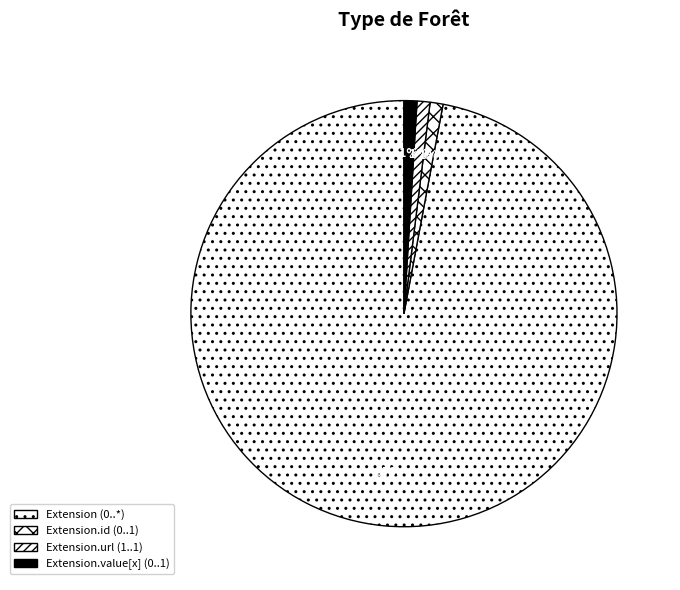

Count the number of slices in the pie.

4